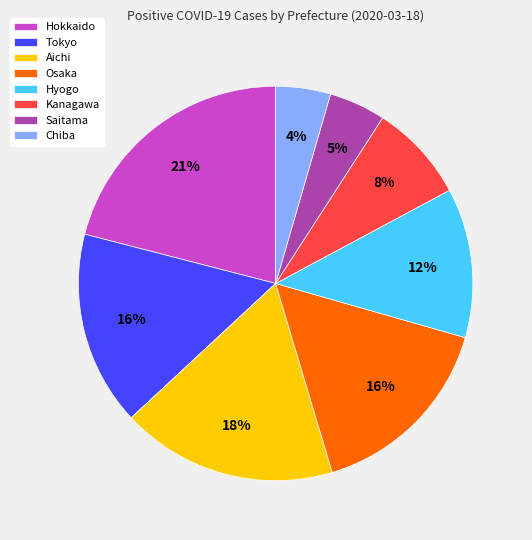

Is the sum of Kanagawa and Hyogo greater than half?

No